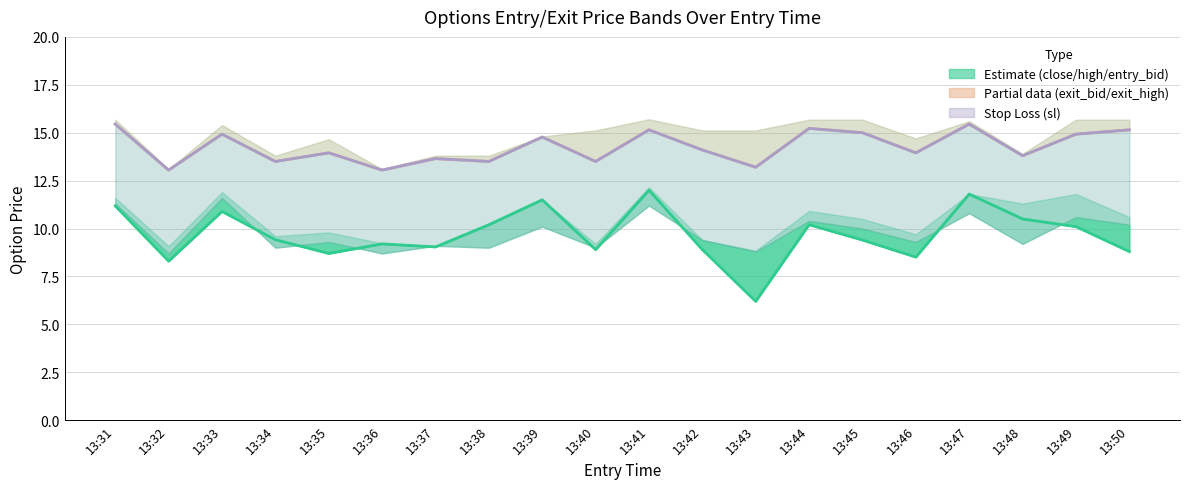

What is the average value of the exit_bid series?

14.3